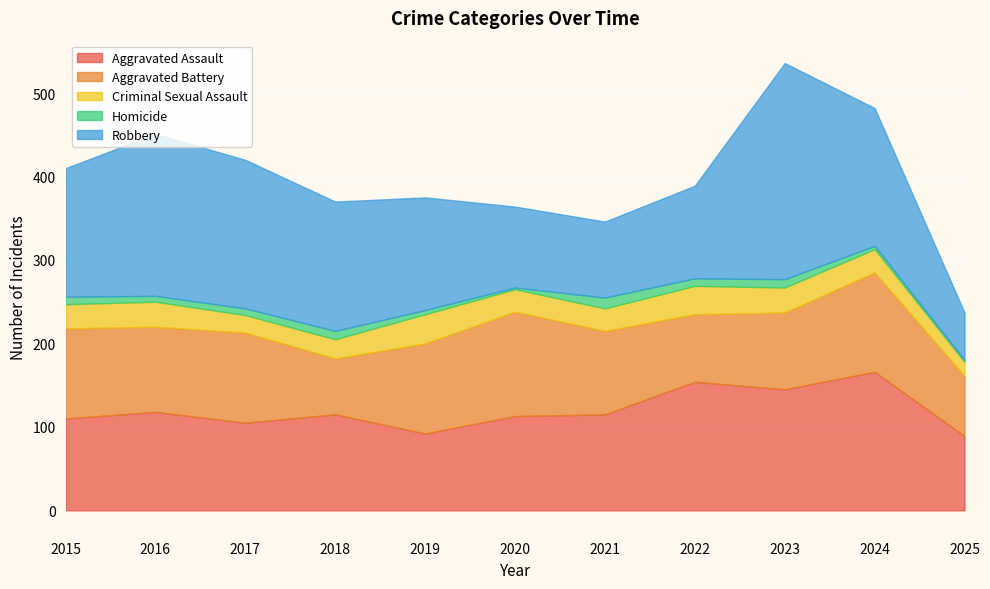

What is the value of the Aggravated Battery point at the 5th from the left?

108